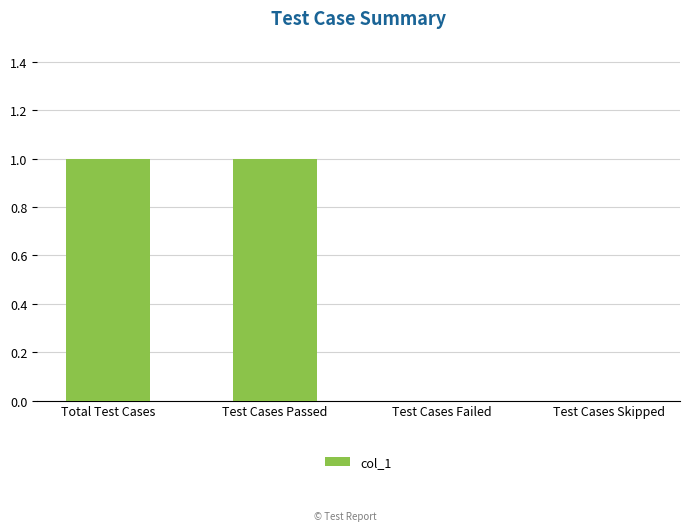

True or false: the data shows 1 at Test Cases Passed.

True